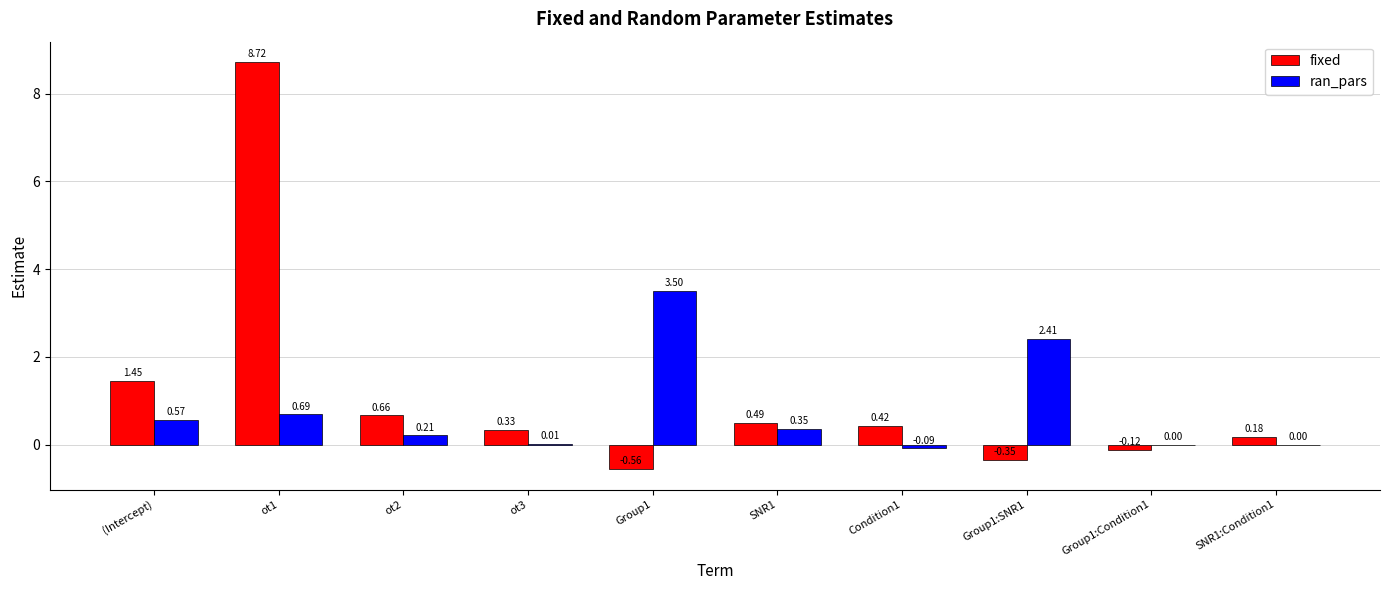

Which series changed the most between Condition1 and Group1:Condition1?

fixed